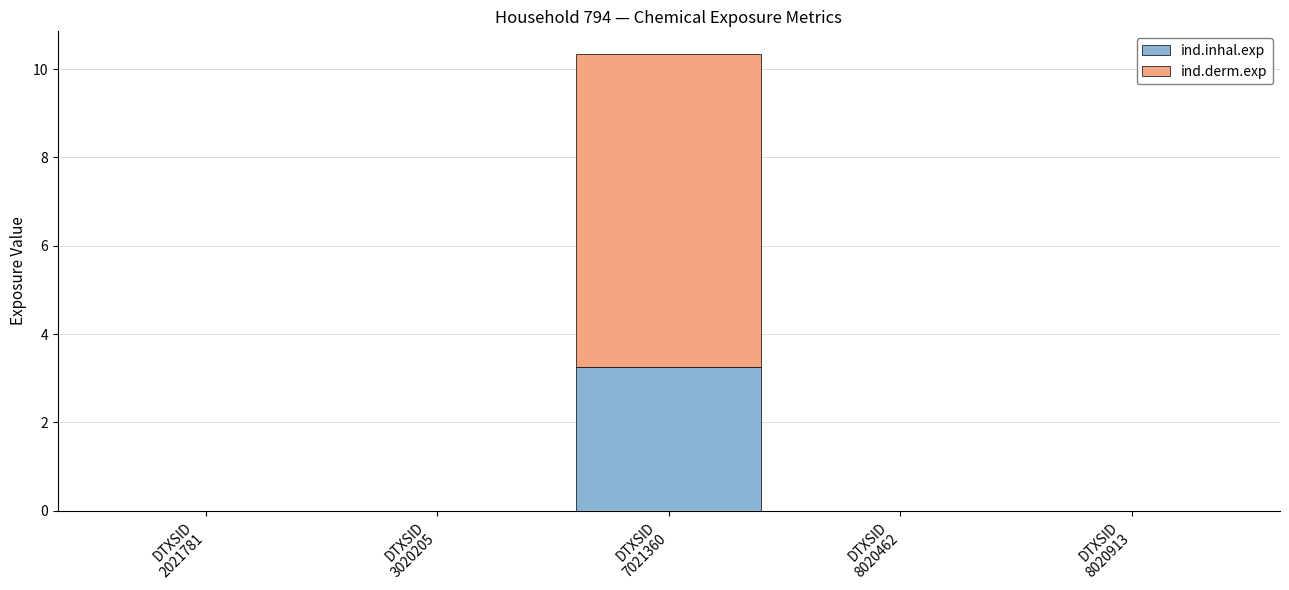

Are the bars horizontal?

No